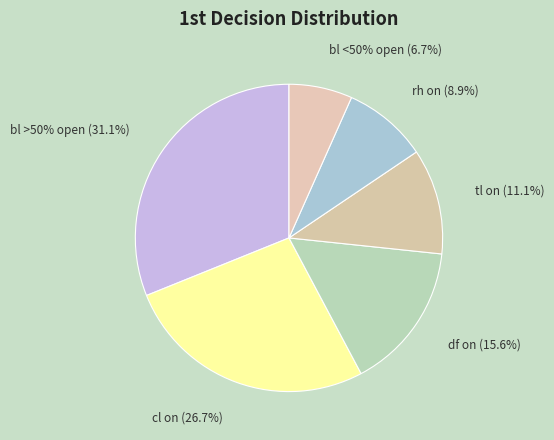

How many slices are in this pie chart?

6